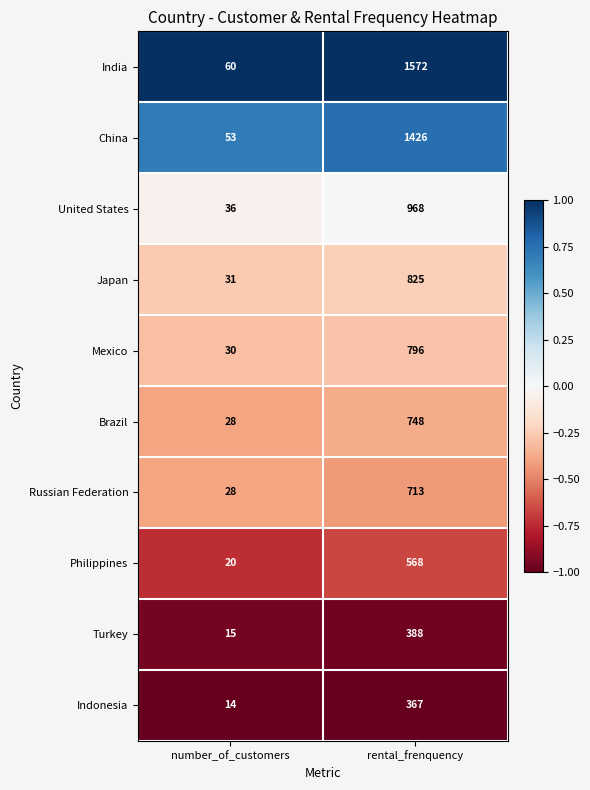

The value of Philippines at rental_frenquency is 568. True or false?

True